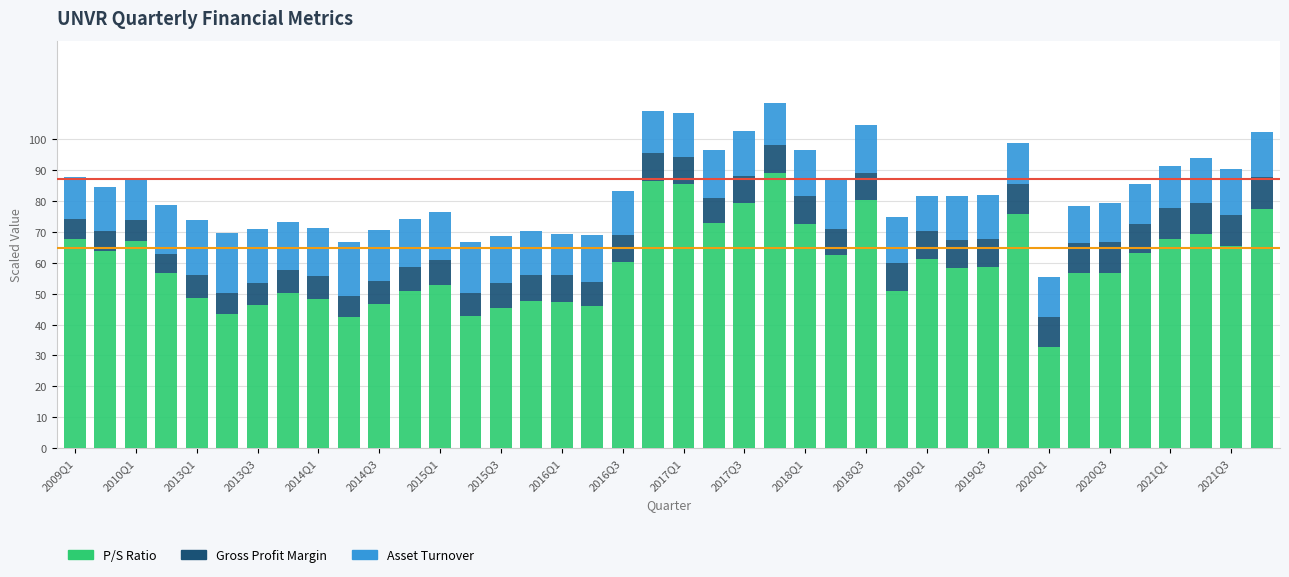

What are all the series names shown in the legend?

P/S Ratio, Gross Profit Margin, Asset Turnover